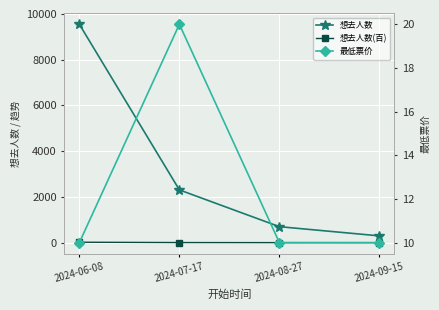

True or false: 最低票价 and 想去人数 cross at least once.

False